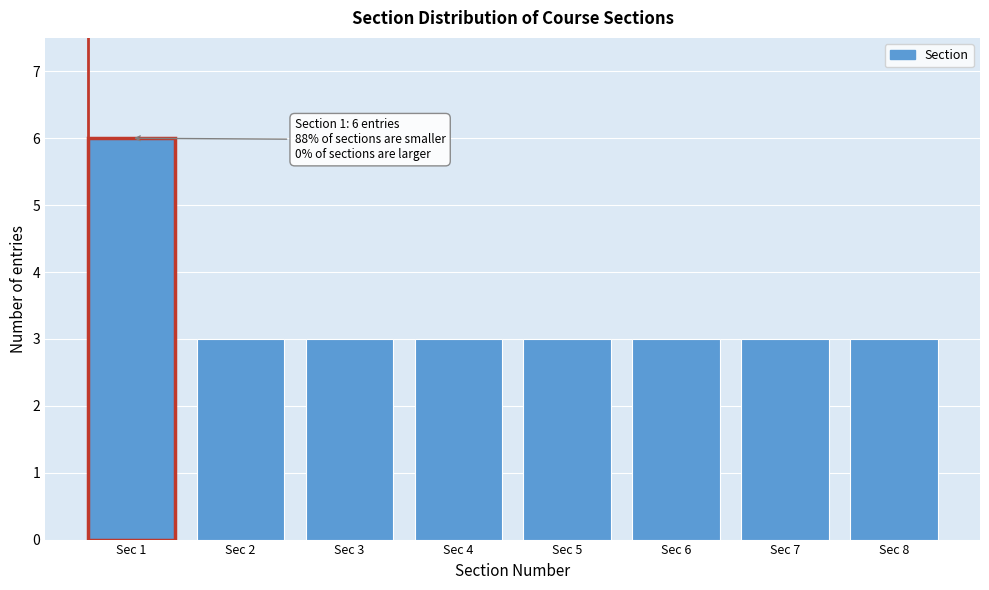

Reading right to left, list all the values displayed in this chart.

Sec 8=3	Sec 7=3	Sec 6=3	Sec 5=3	Sec 4=3	Sec 3=3	Sec 2=3	Sec 1=6